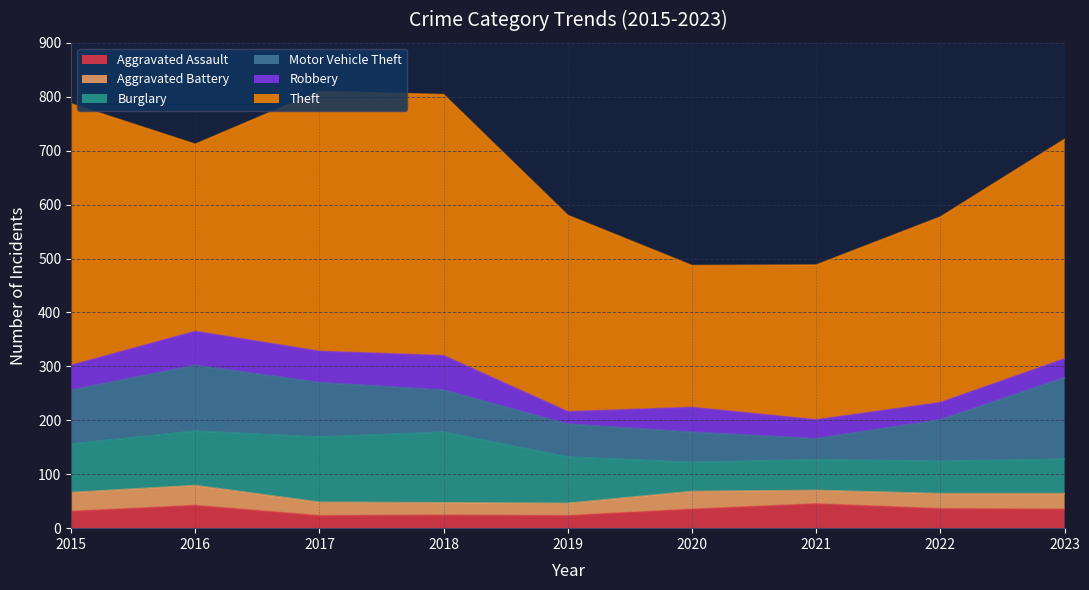

List the series in order of their peak value, highest first.

Theft, Motor Vehicle Theft, Burglary, Robbery, Aggravated Assault, Aggravated Battery